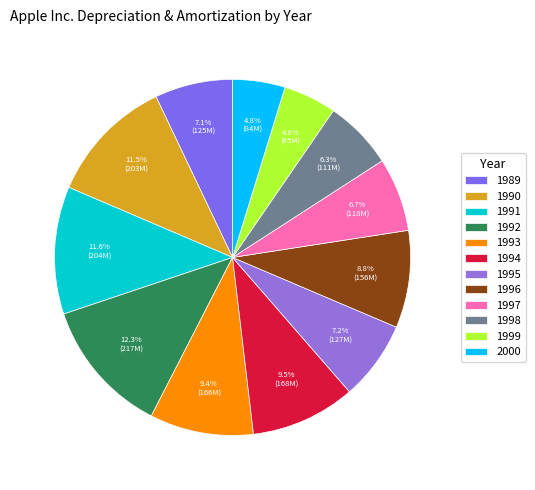

Which category has the biggest portion of the pie?

1992